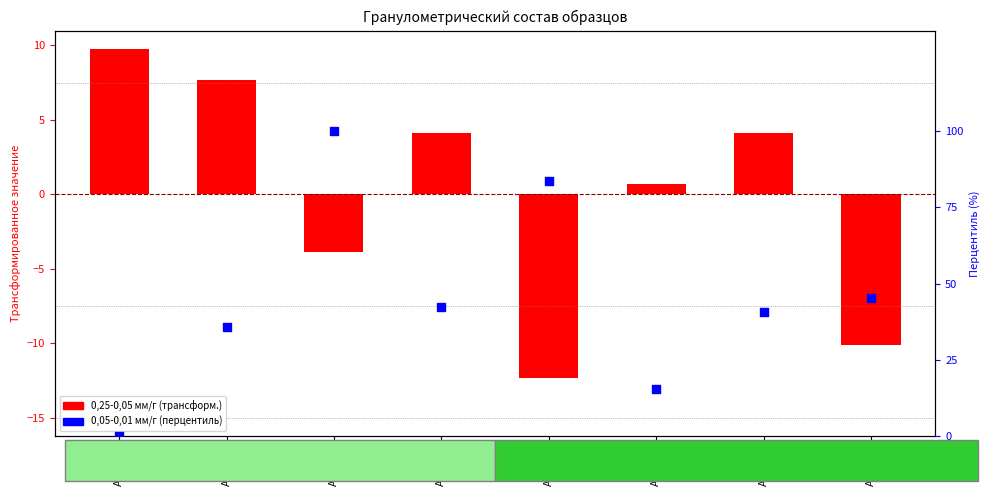

Which has a higher value, Арх 525 or Арх 585?

Арх 585